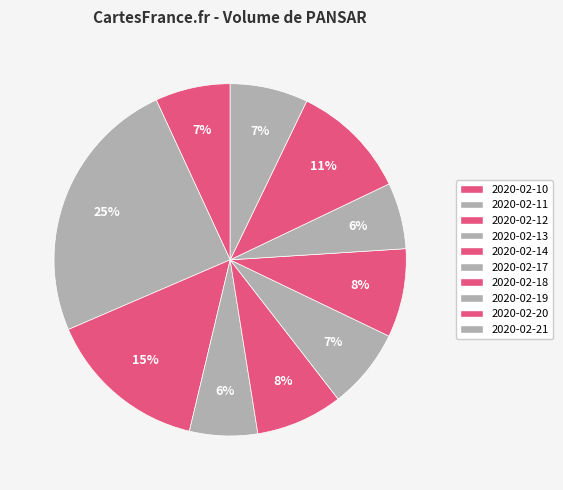

To the nearest percent, what is the average slice percentage?

10%